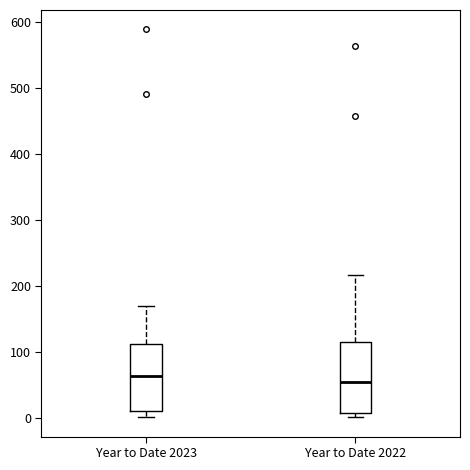

Reading left to right, read every box against the y-axis: the position of its median line, the range the box covers, and the ends of its whiskers. The values are not printed on the chart, so give them approximately, as read against the axis.

Year to Date 2023: median 60, box 10 to 110, whiskers 0 to 170
Year to Date 2022: median 50, box 10 to 120, whiskers 0 to 220